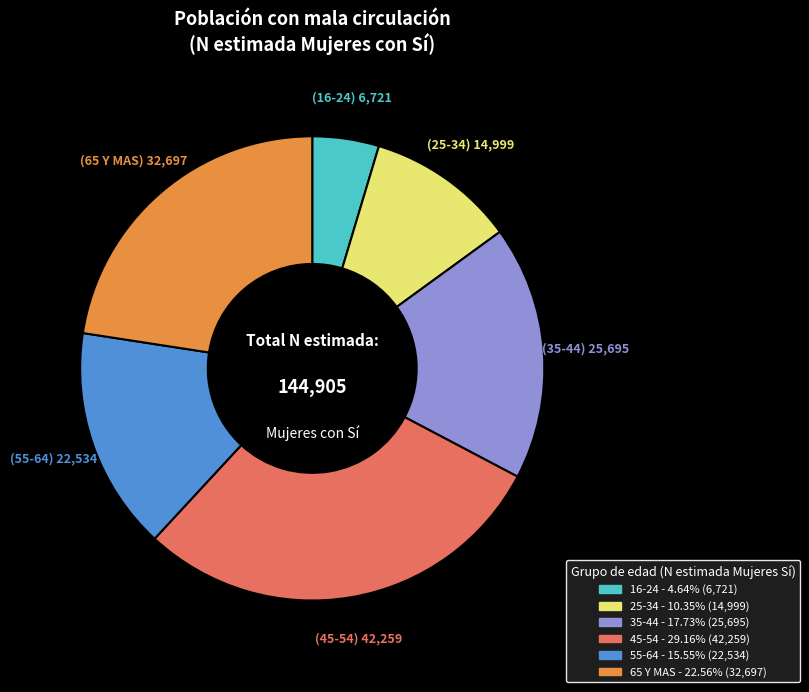

What is the largest slice in the pie chart?

45-54